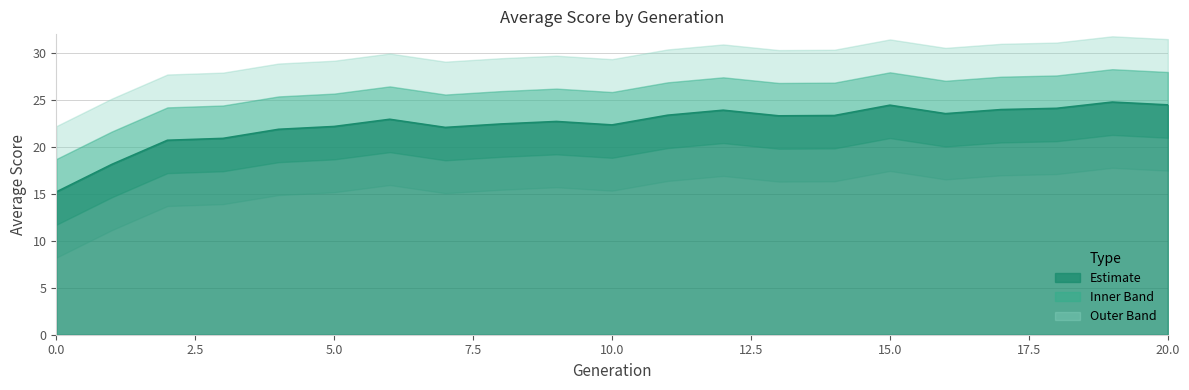

Rank the categories by value from lowest to highest.

0, 1, 2, 3, 4, 7, 5, 10, 8, 9, 6, 13, 14, 11, 16, 12, 17, 18, 15, 20, 19